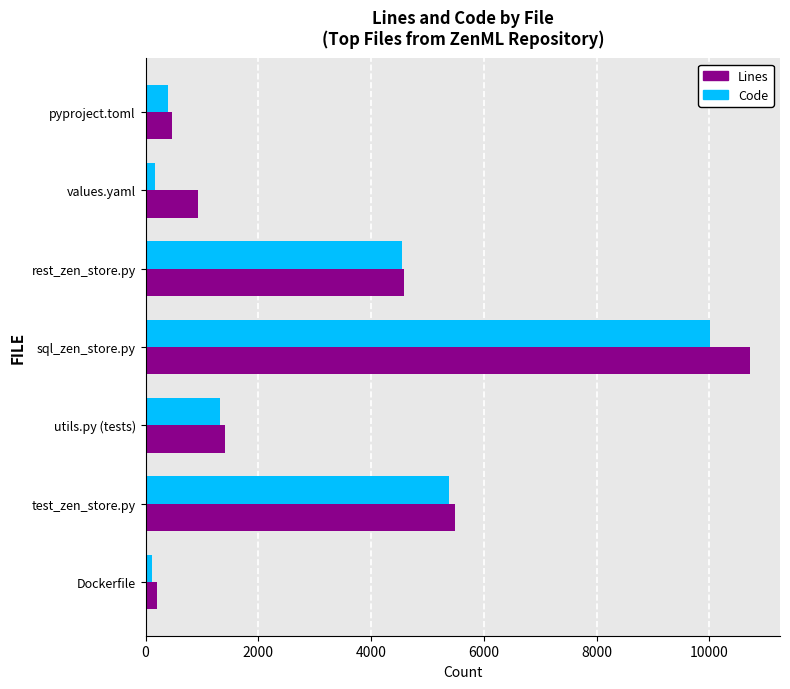

Is the value of Code at rest_zen_store.py greater than the value of Lines at Dockerfile?

Yes